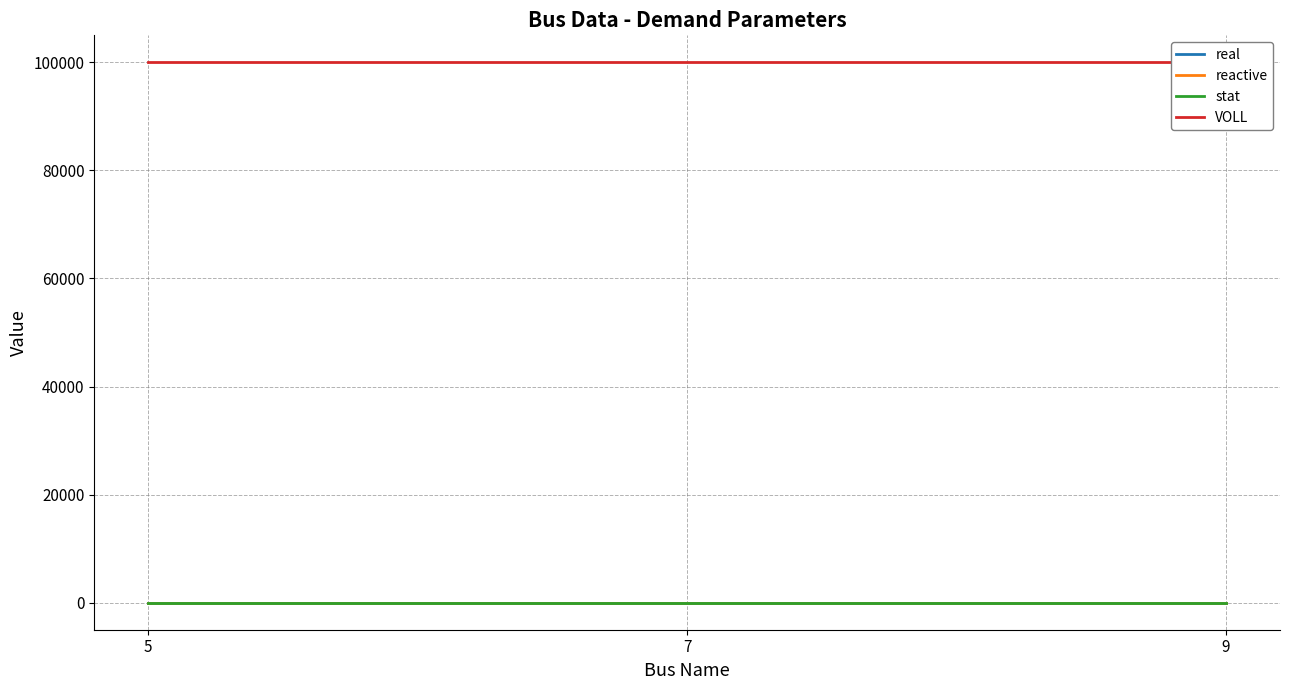

True or false: real has a value of 0 at 9.

True